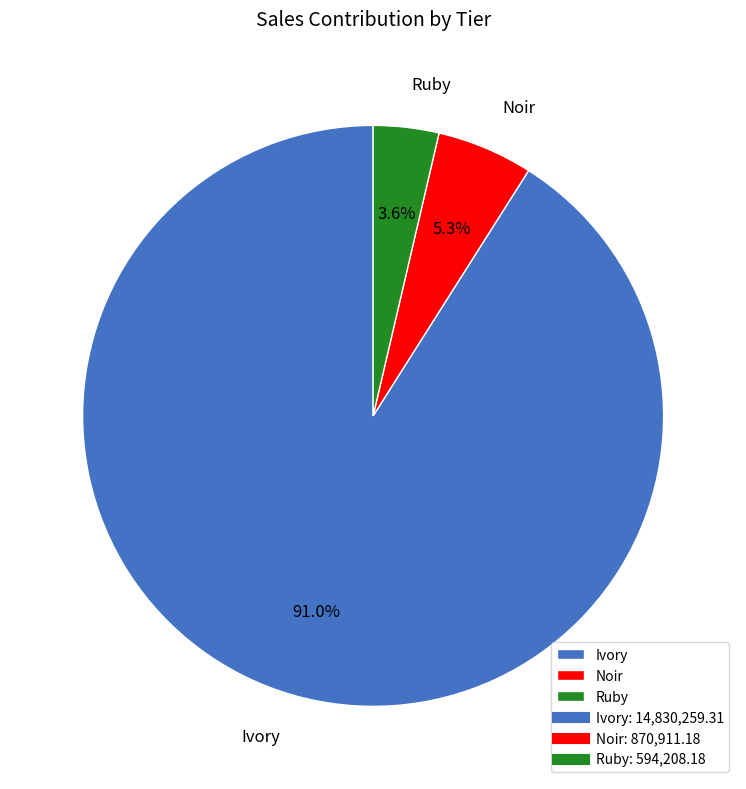

To the nearest percent, what is the average slice percentage?

33%